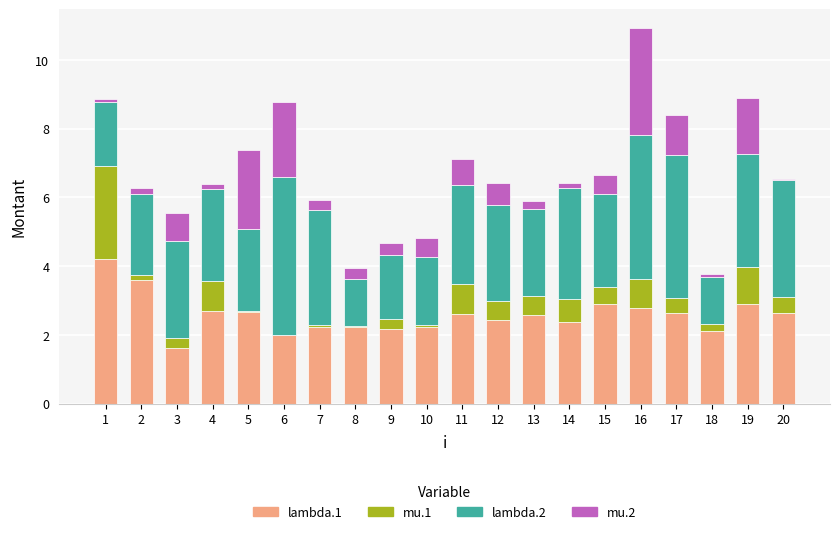

The value of lambda.1 at 2 is 3.6. True or false?

True